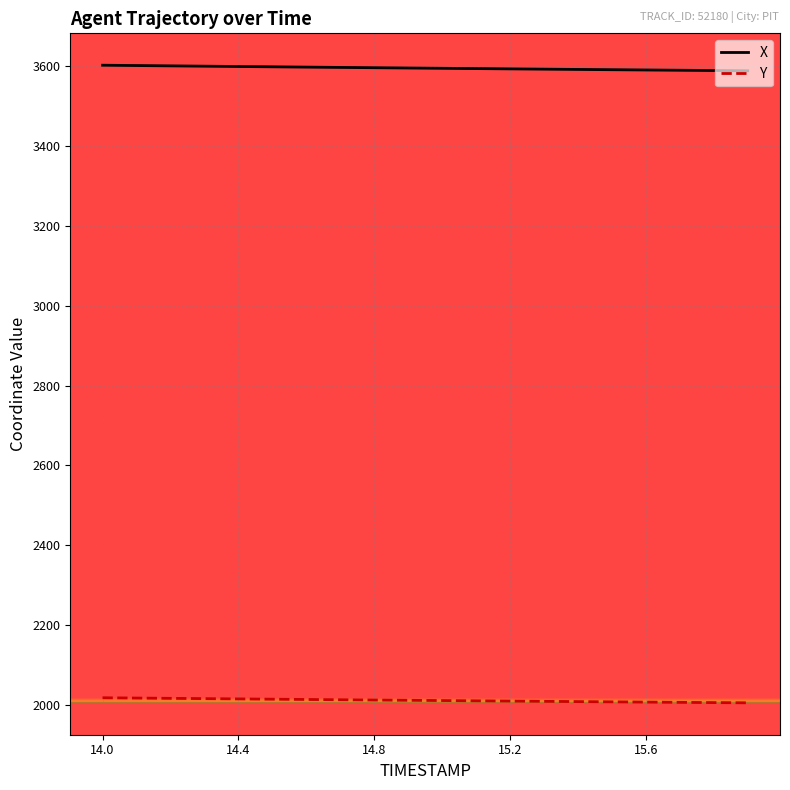

Rank the series by their maximum value, from lowest to highest.

Y, X